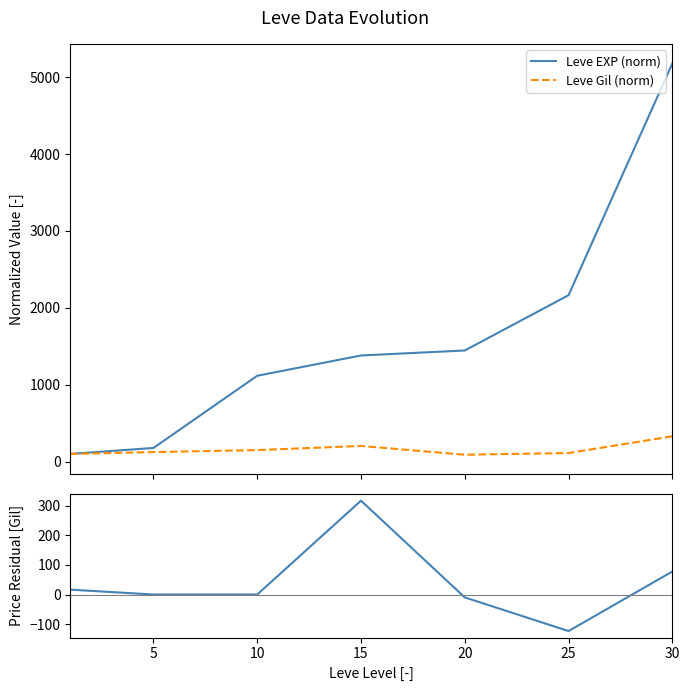

Reading left to right, what are all the values shown in this chart?

Leve EXP (norm): 100.0	177.5	1116.2	1380.0	1445.0	2163.8	5176.2
Leve Gil (norm): 100.0	123.9	149.6	203.5	89.4	111.5	329.2
Price Residual: 16.5	0.0	0.0	317.7	-9.7	-123.7	77.9